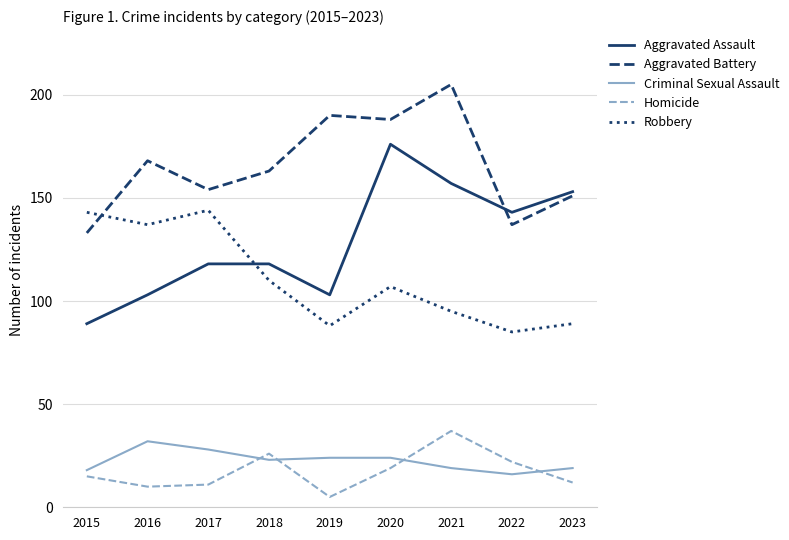

What is the maximum value for Aggravated Battery?

205